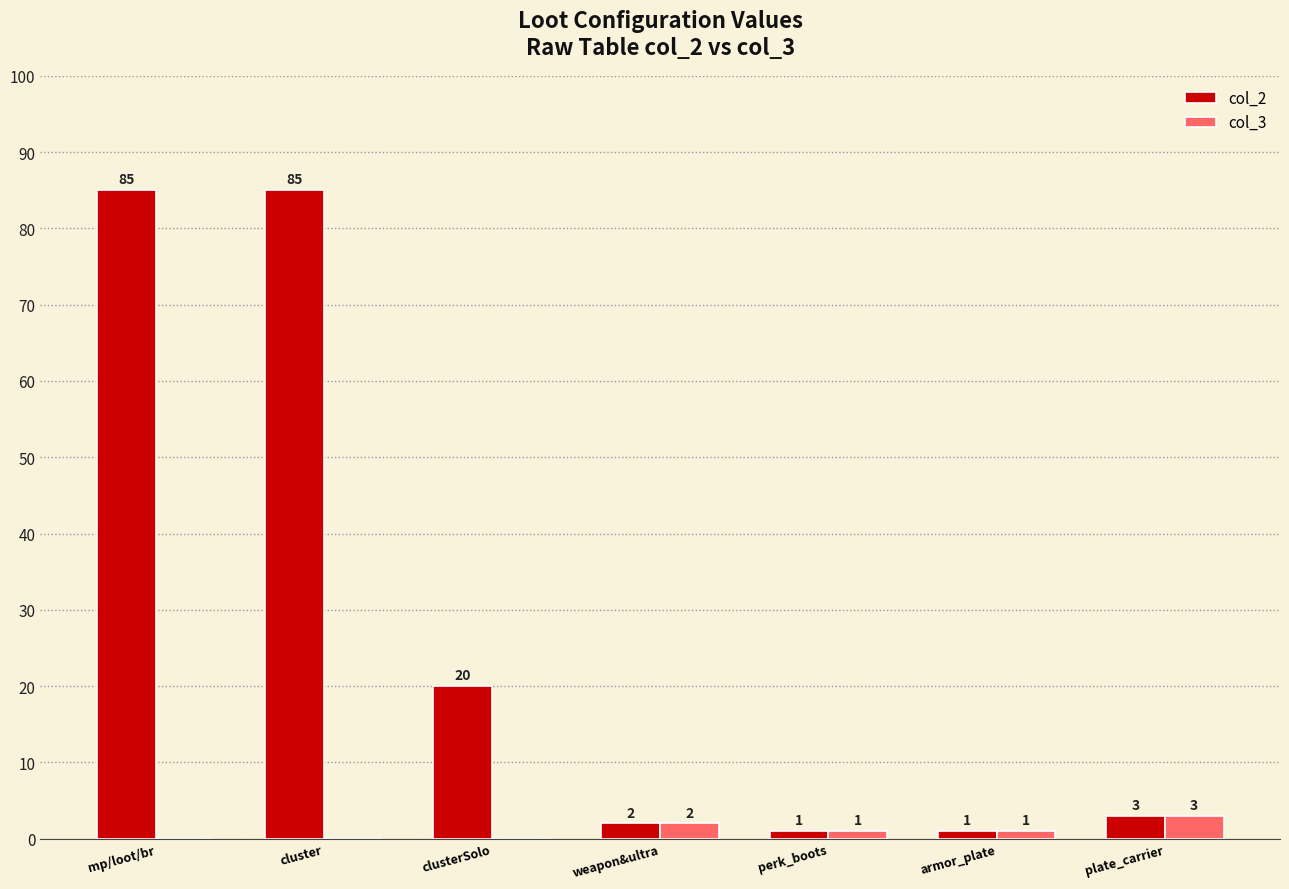

What are all the series names shown in the legend?

col_2, col_3